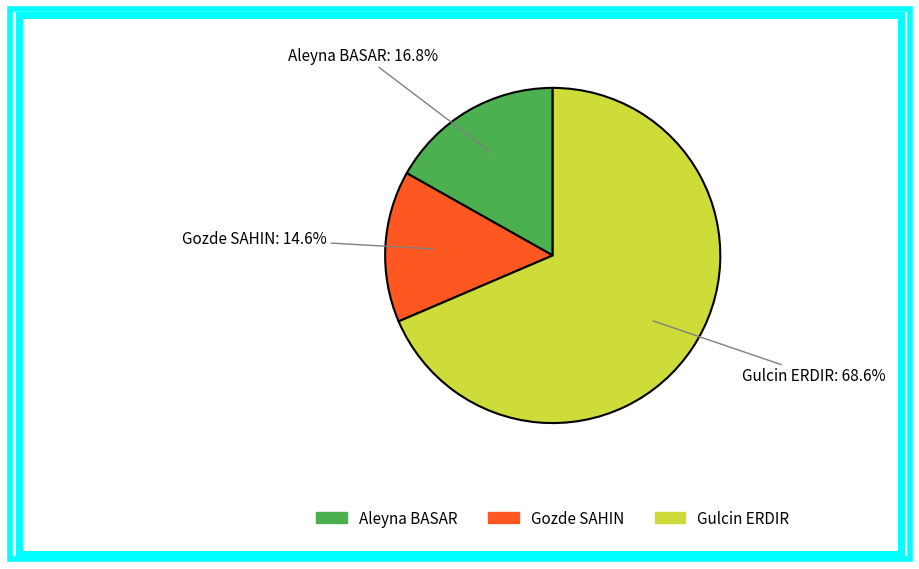

Between Gozde SAHIN and Gulcin ERDIR, which is larger?

Gulcin ERDIR